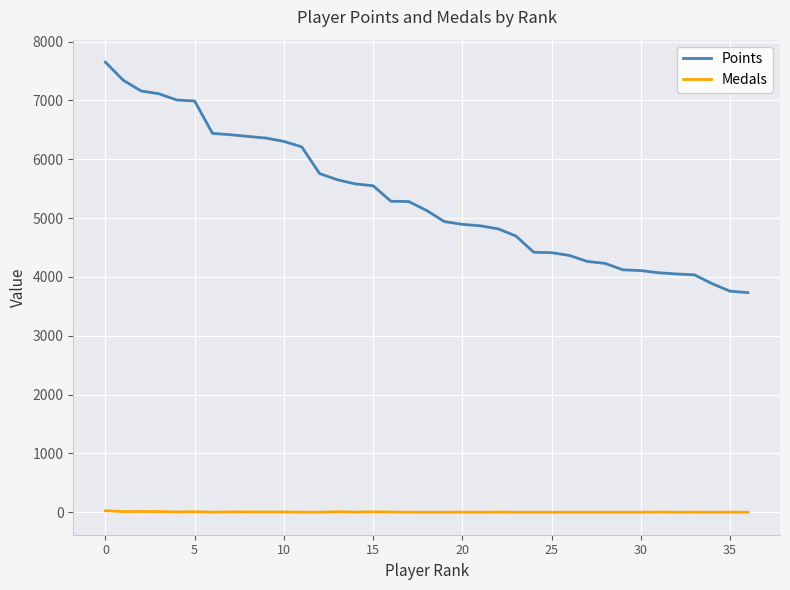

True or false: Medals and Points intersect in this chart.

False